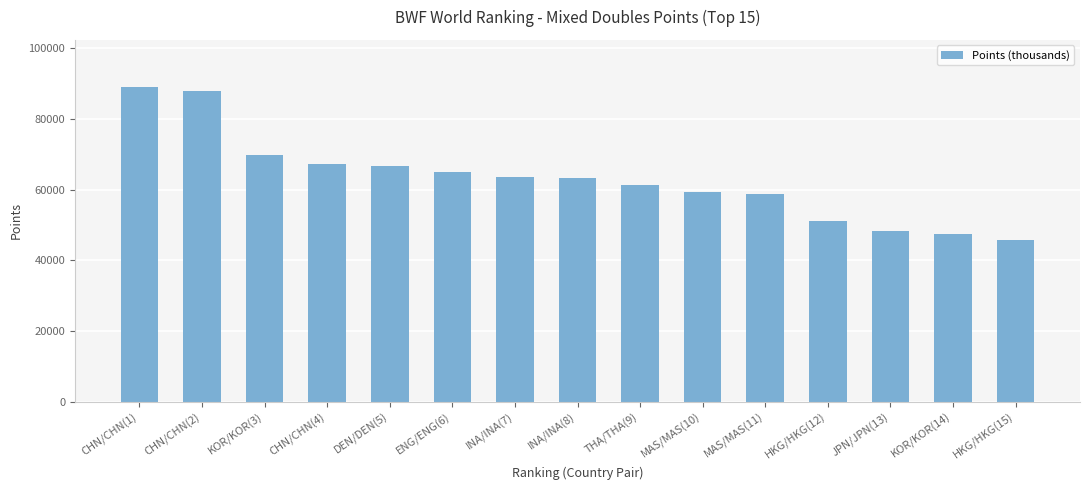

What is the difference between the second highest and second lowest values?

40298.9